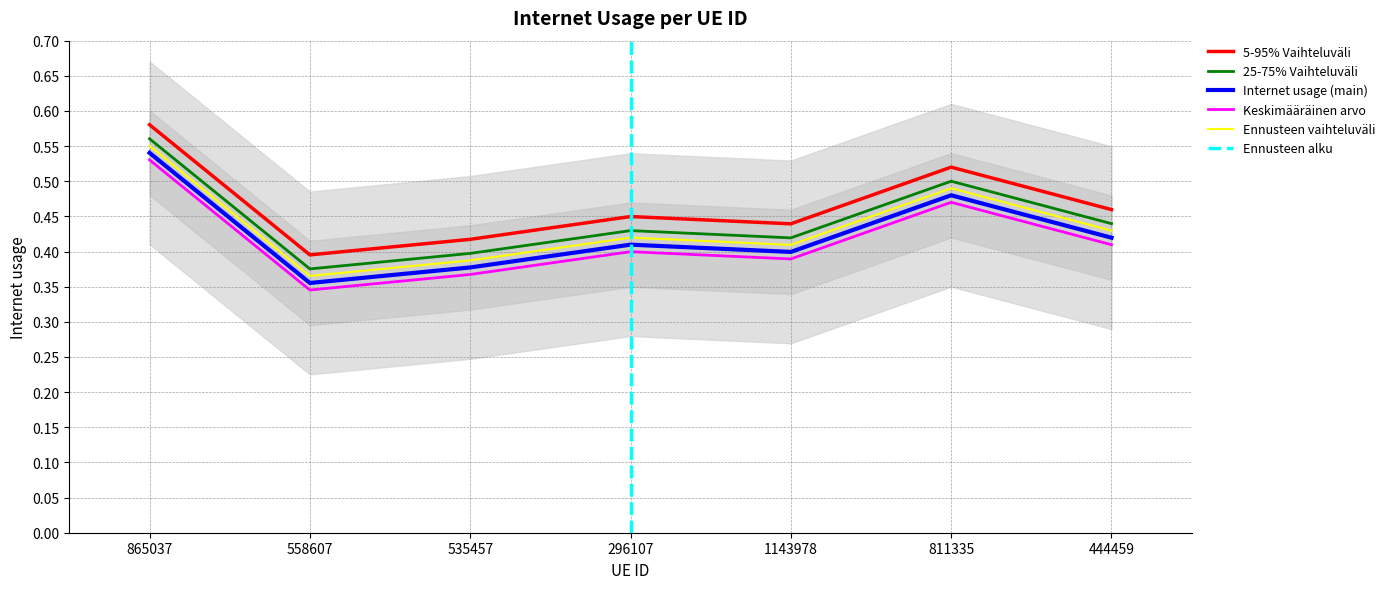

Where is the first local maximum?

296107